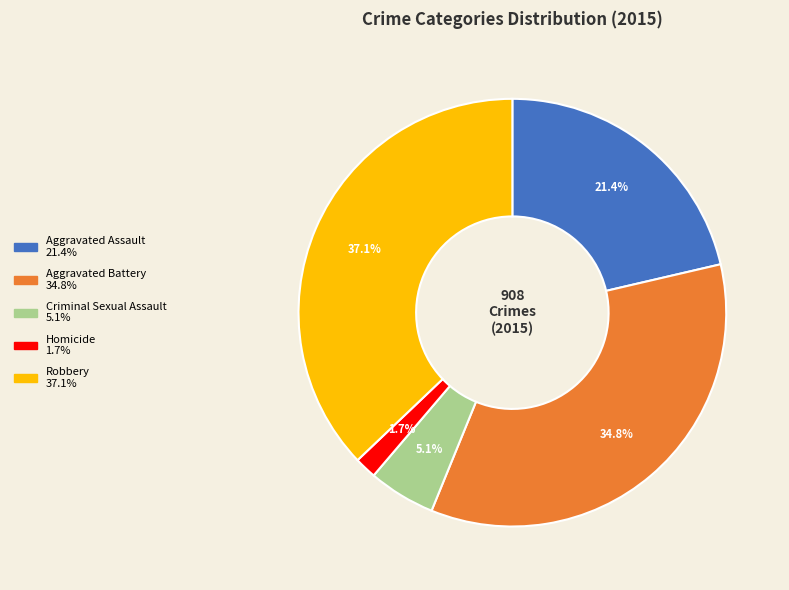

Rank the categories by value from highest to lowest.

Robbery, Aggravated Battery, Aggravated Assault, Criminal Sexual Assault, Homicide